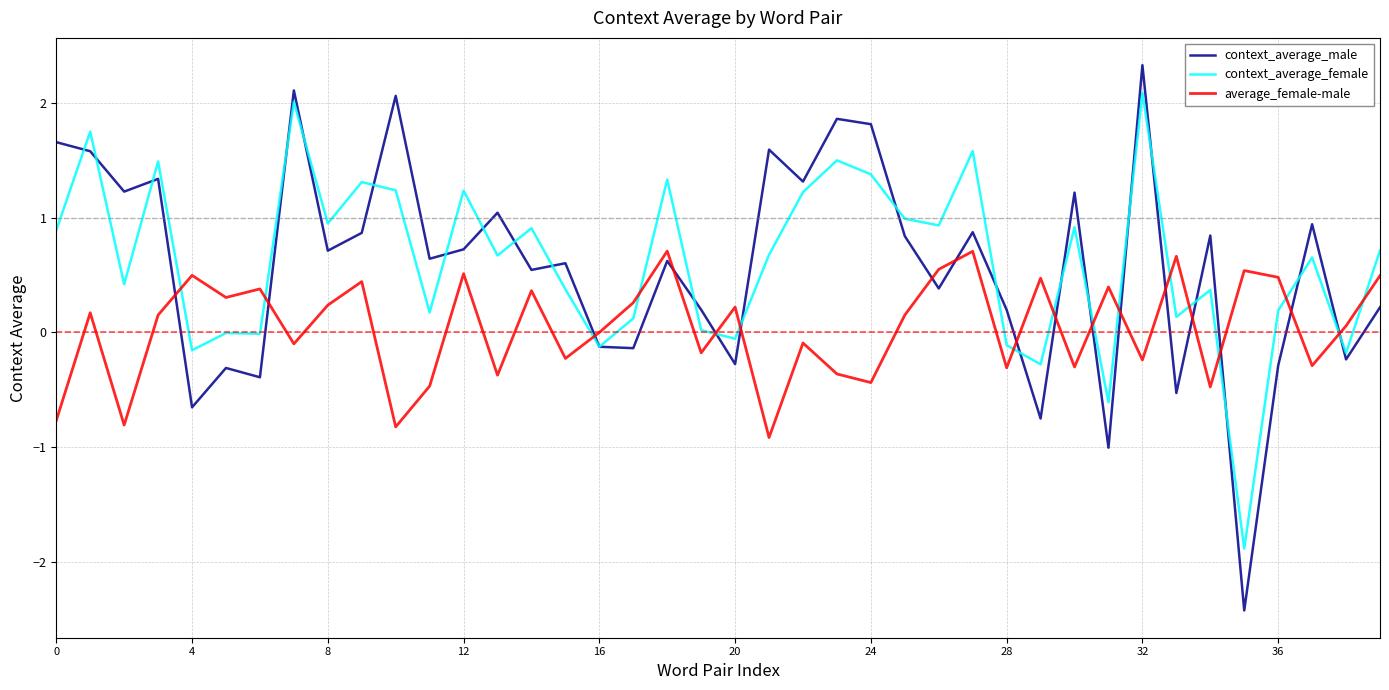

What is the greatest value displayed?

2.3